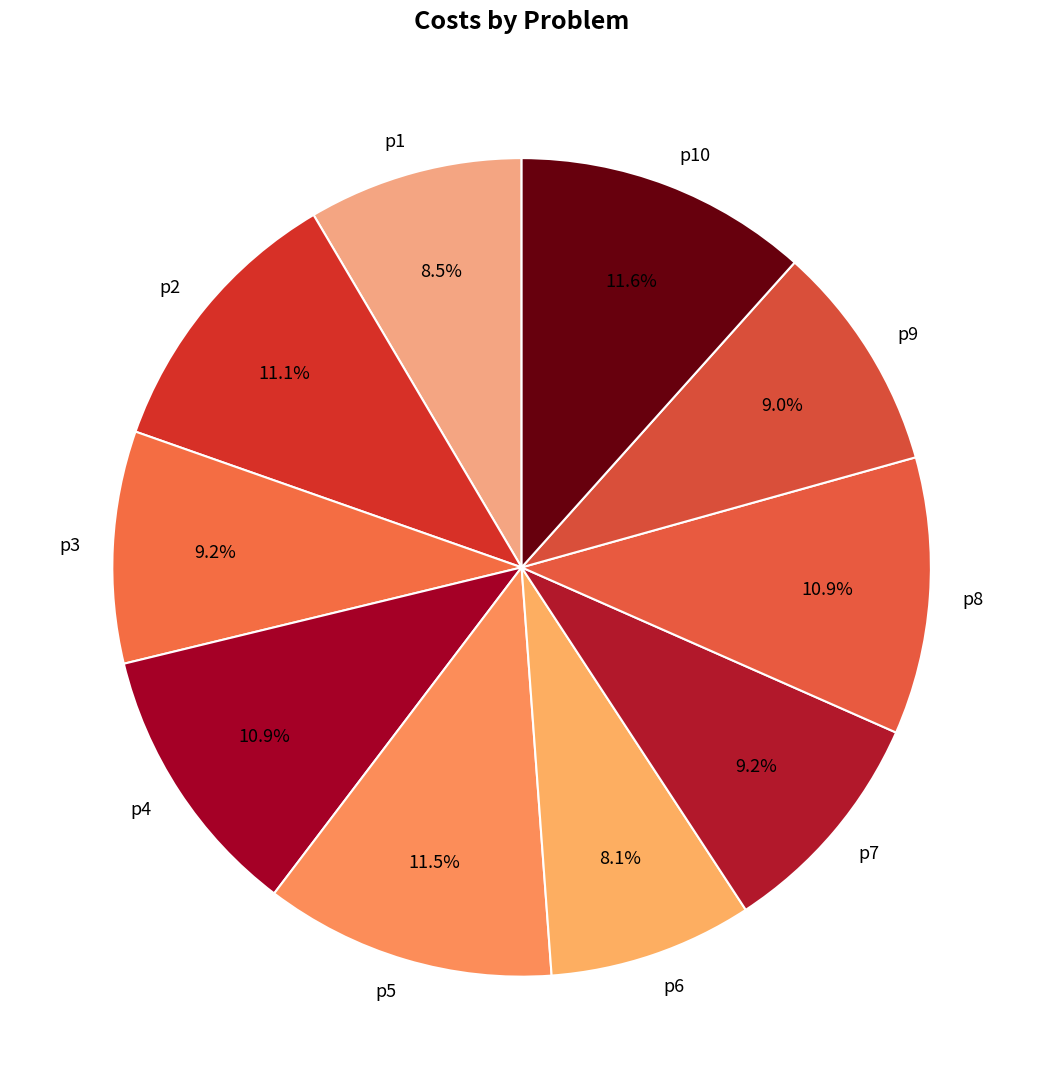

What percentage is the p4 slice, to the nearest percent?

11%